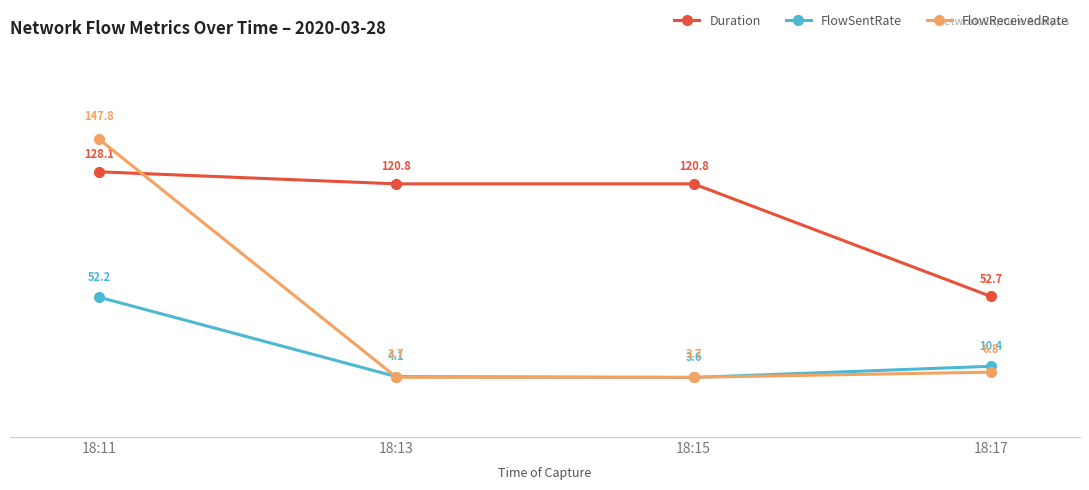

What is the sum of all FlowSentRate values?

70.3